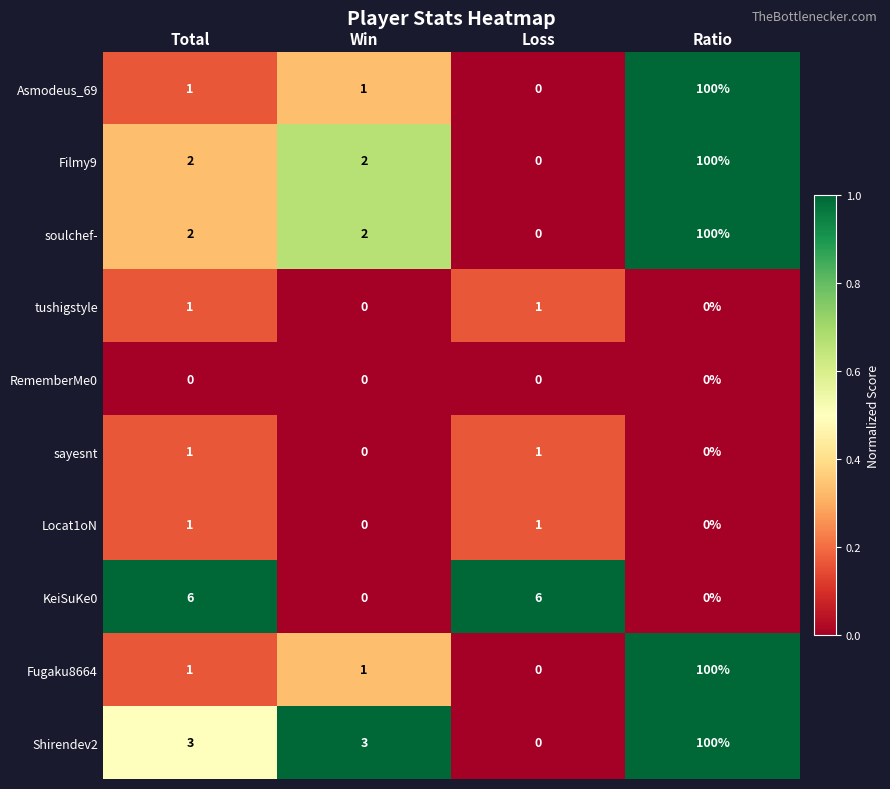

The value of Asmodeus_69 at Ratio is 39. True or false?

False